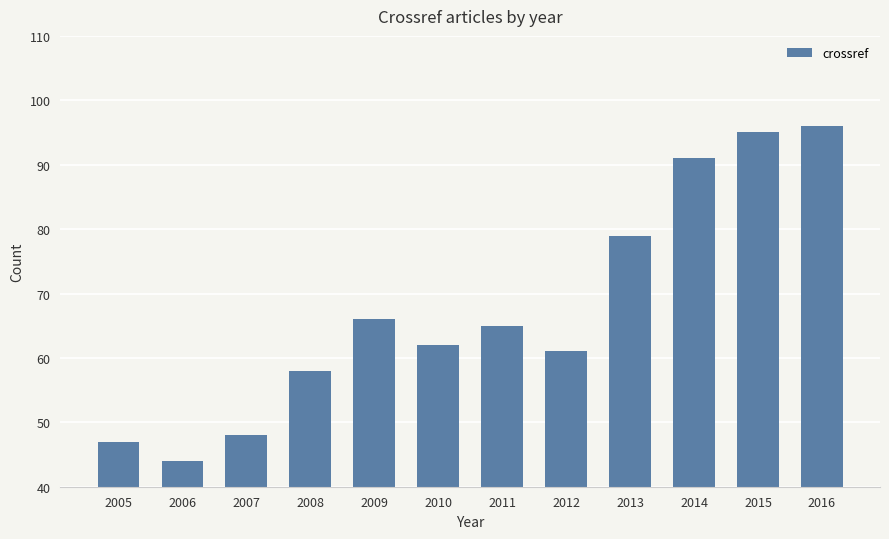

How many series are shown in this chart?

1